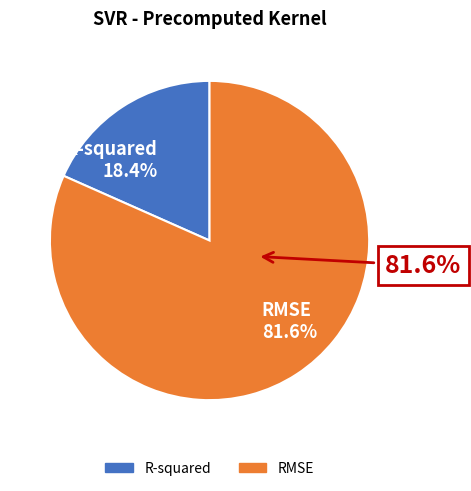

To the nearest percent, what portion does RMSE represent?

82%